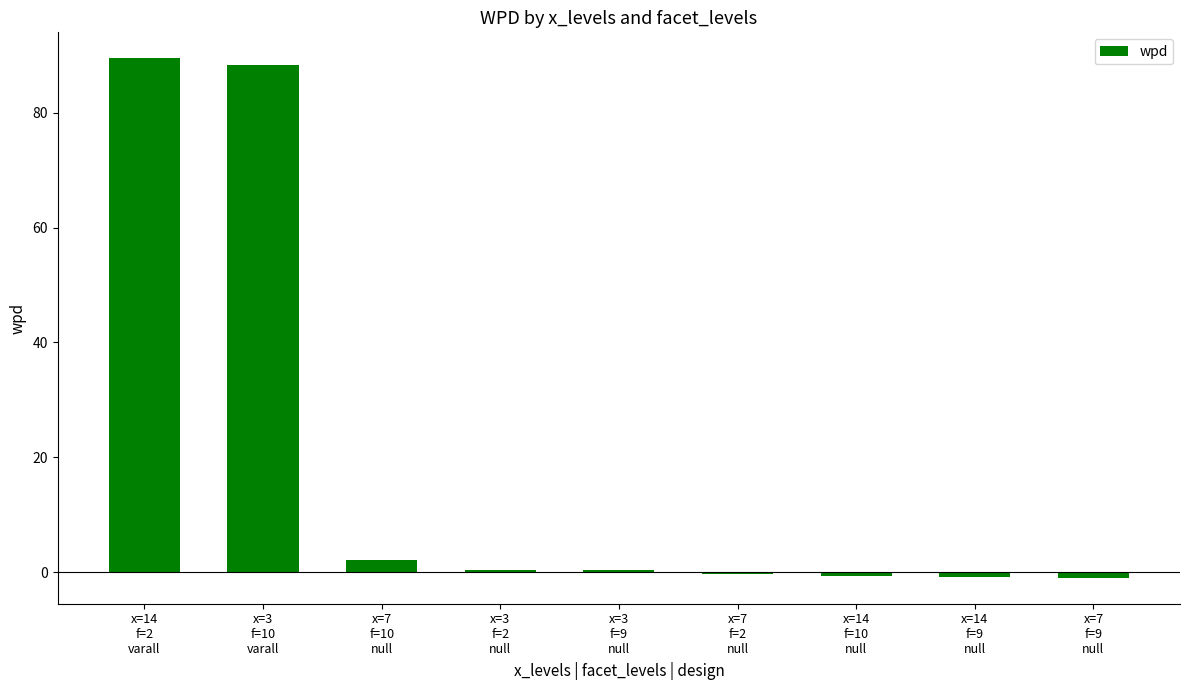

What is the maximum value shown in the chart?

89.5